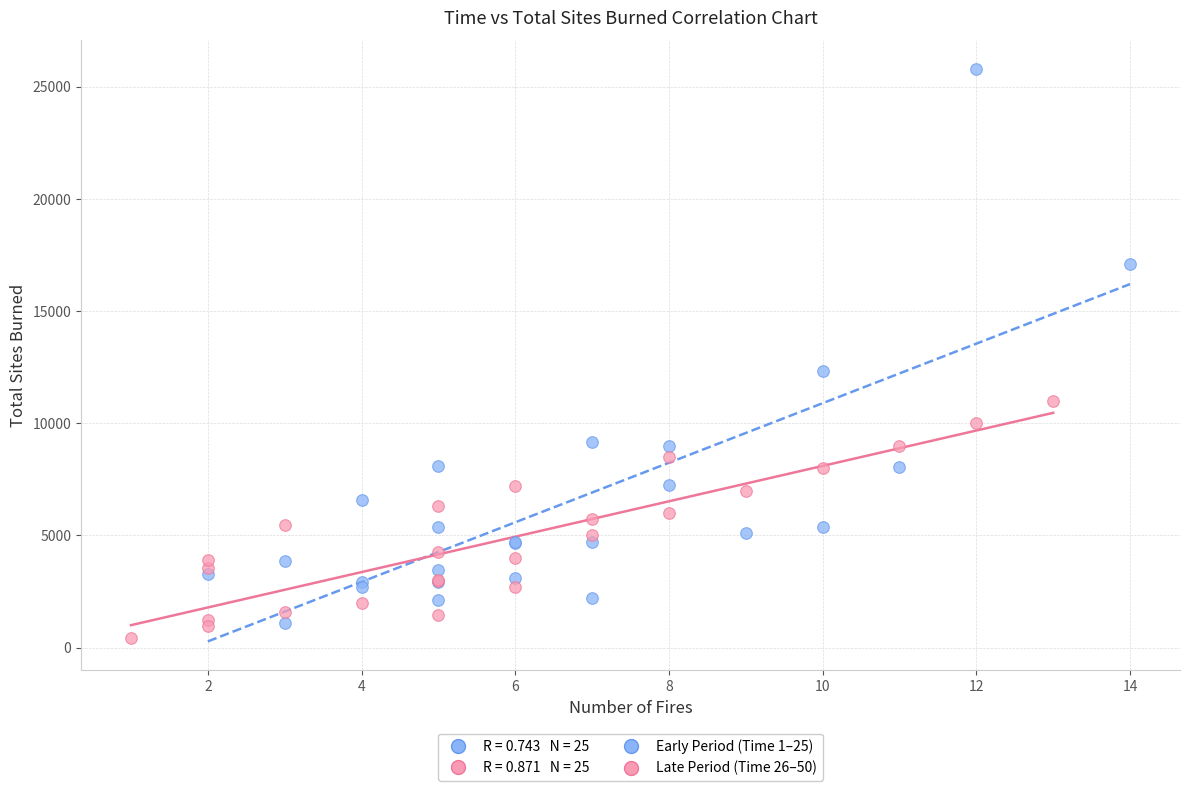

Which series reaches the maximum Y coordinate?

Early Period (Time 1–25)